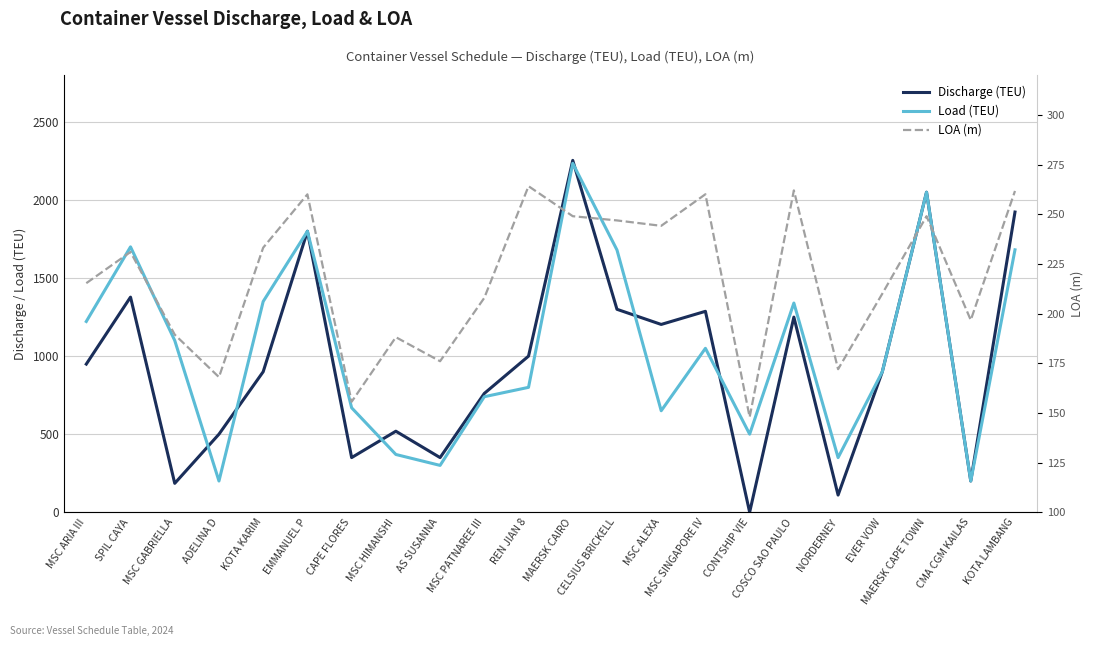

True or false: Discharge (TEU) has a value of 1800.0 at EMMANUEL P.

True